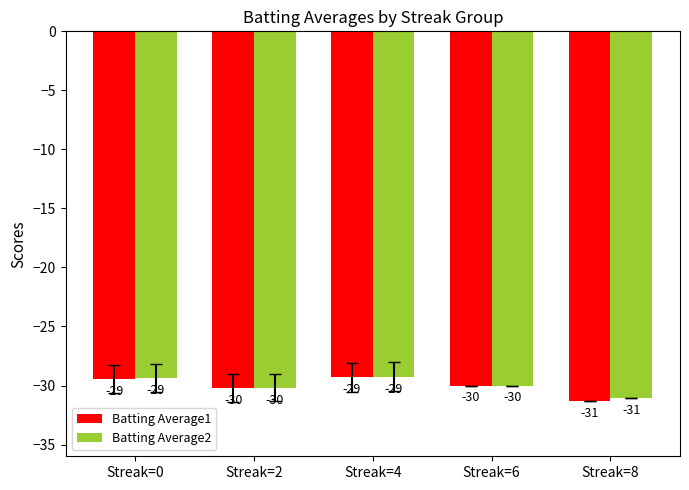

True or false: Batting Average2 has a value of -30.2 at Streak=2.

True